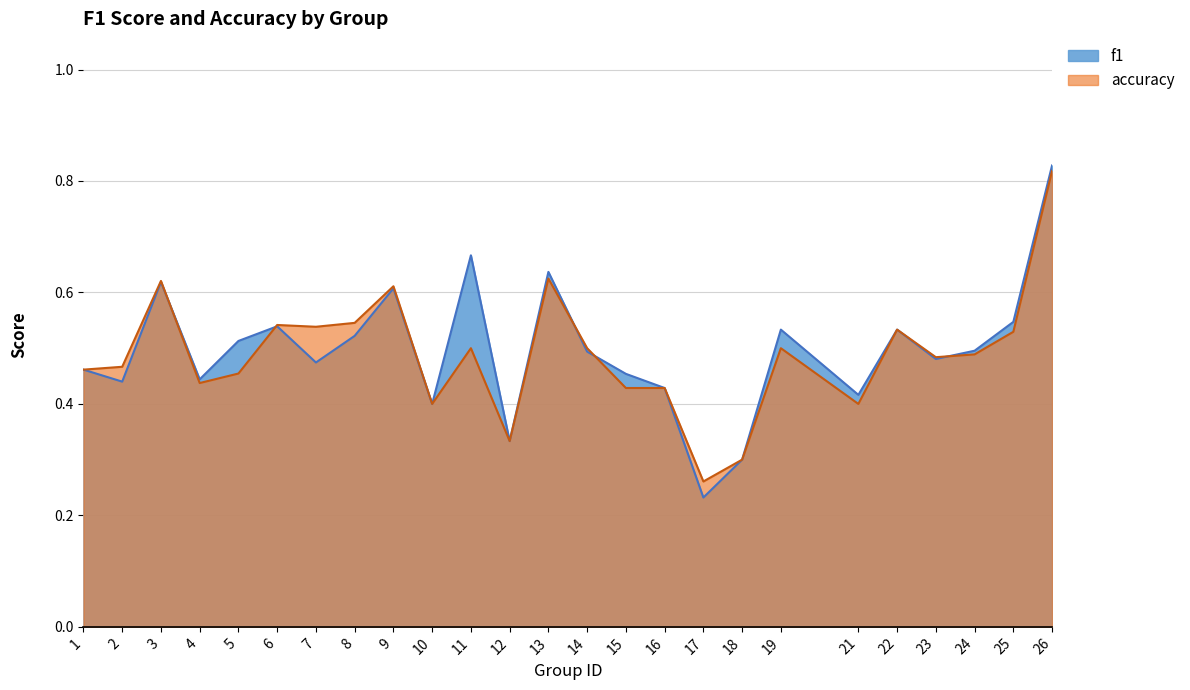

Where is the first local minimum for accuracy?

4